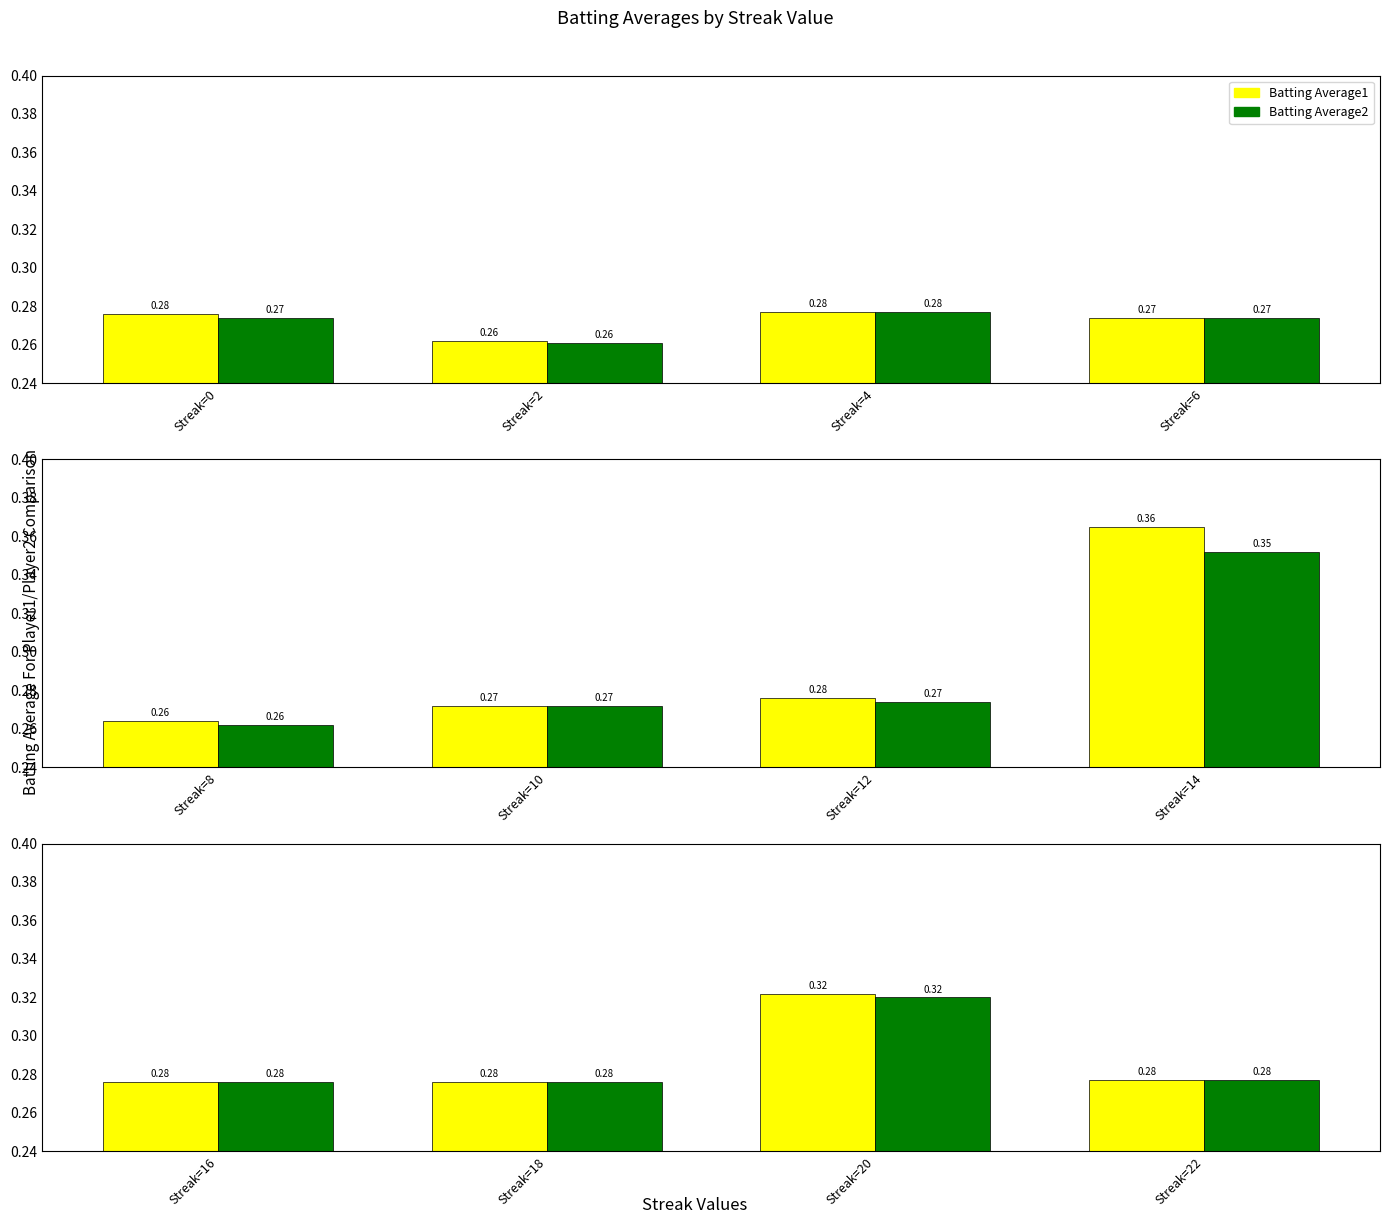

What is the value of the Batting Average1 bar at the 2nd from the left?

0.3